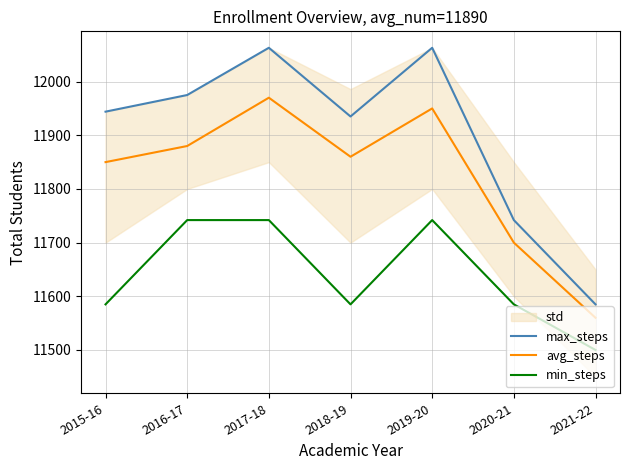

Reading right to left, what are all the values shown in this chart?

max_steps: 11585	11742	12063	11935	12063	11975	11944
avg_steps: 11560	11700	11950	11860	11970	11880	11850
min_steps: 11500	11585	11742	11585	11742	11742	11585